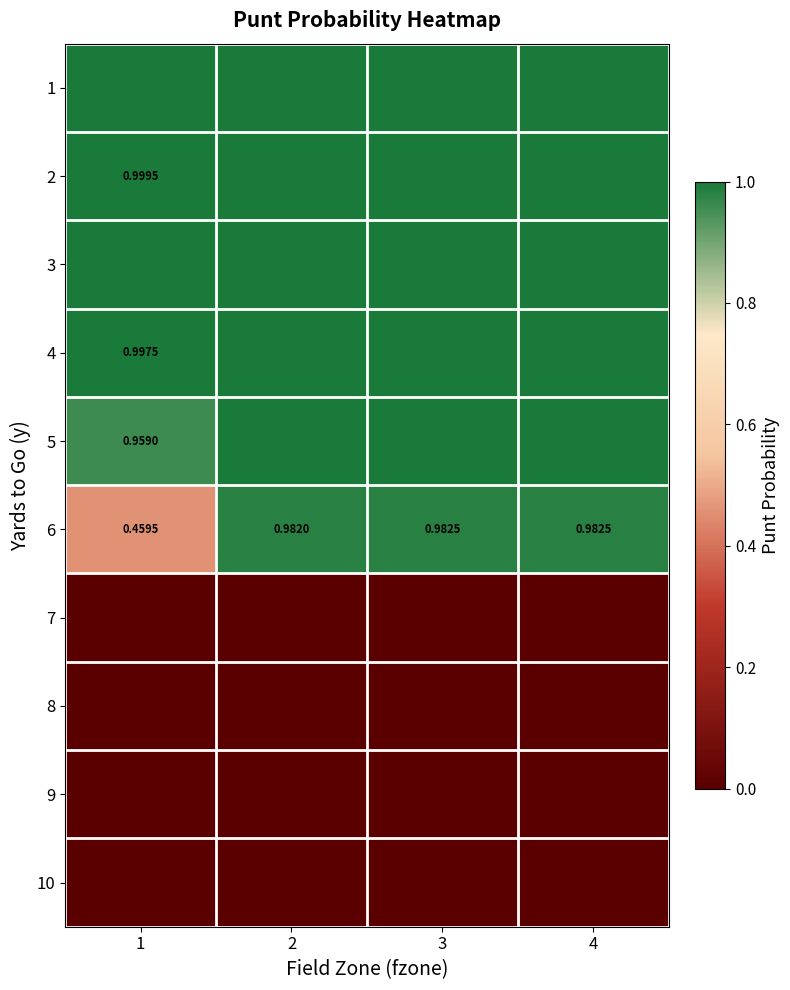

List the series in order of their peak value, highest first.

1, 2, 3, 4, 5, 6, 7, 8, 9, 10